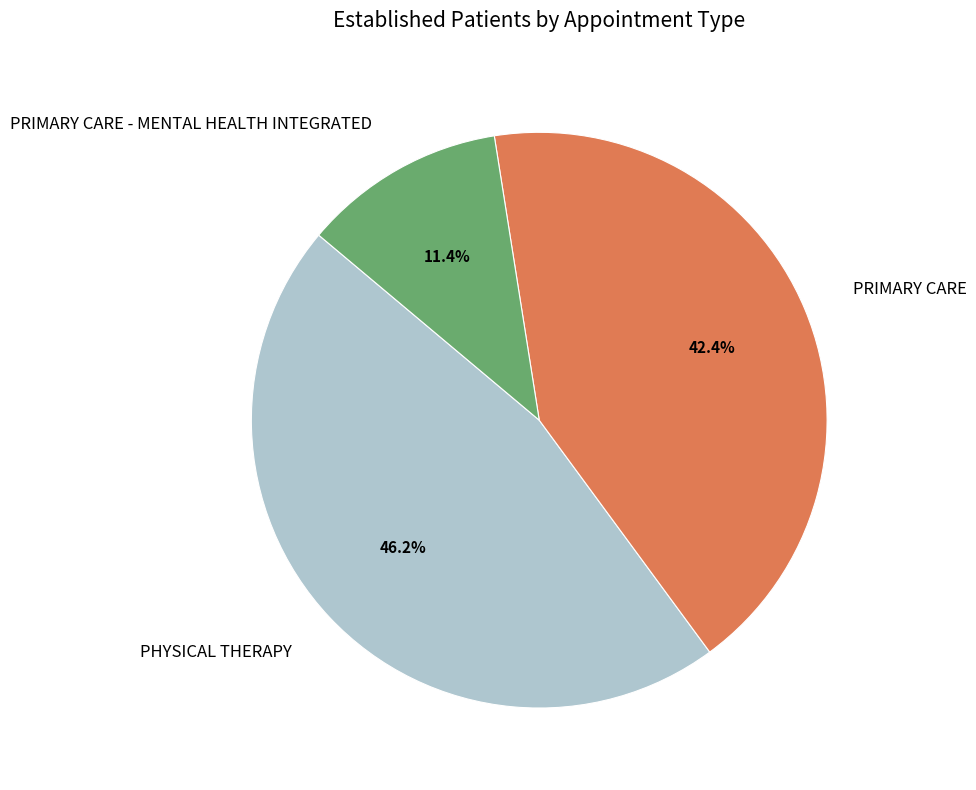

To the nearest percent, what portion does PRIMARY CARE represent?

42%